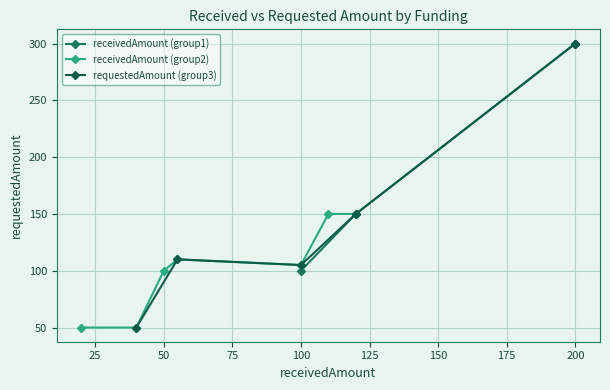

Is it true that receivedAmount (group2) equals 137 at 100?

False